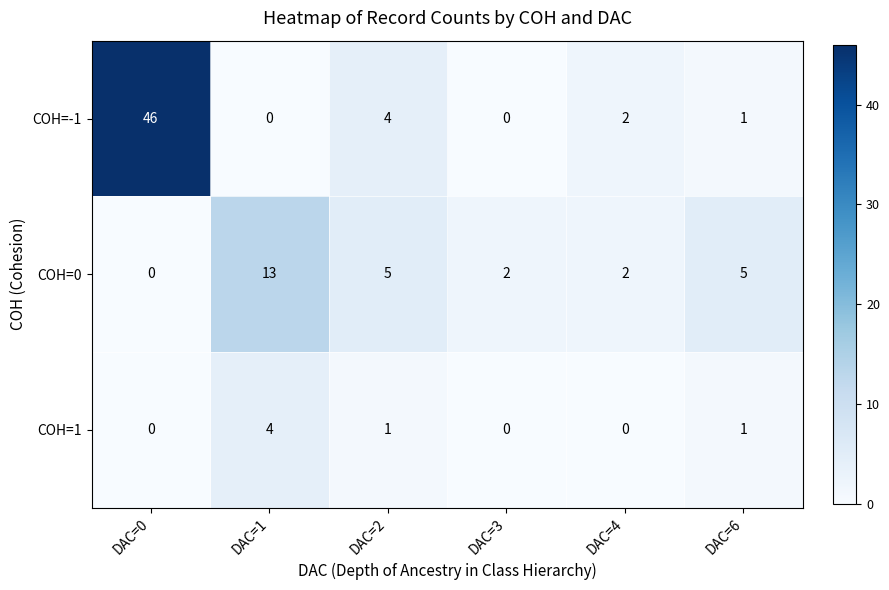

Where does the COH=-1 series first go above 2?

DAC=0